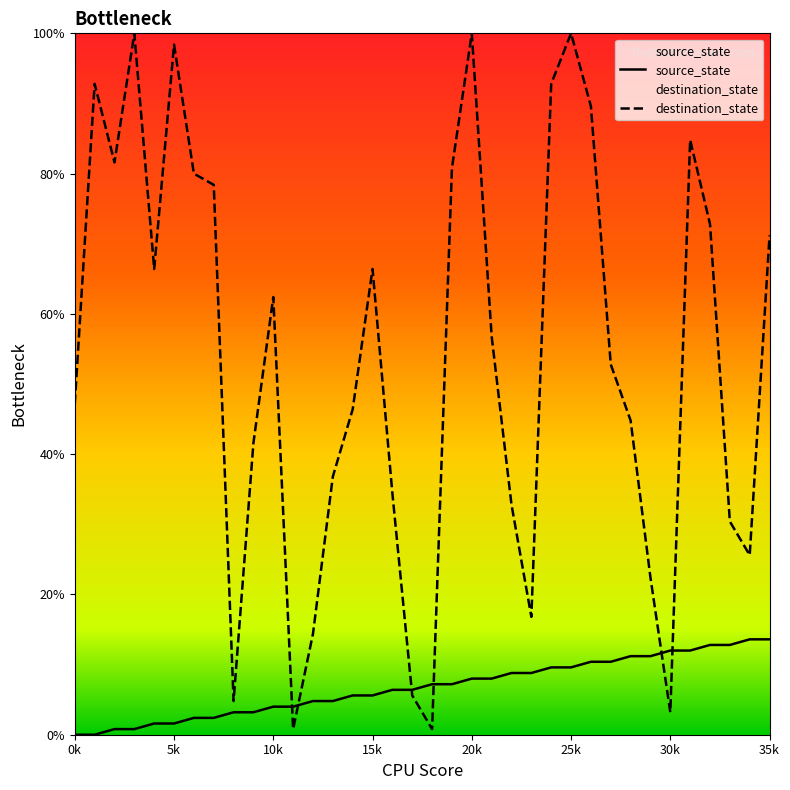

At which label does destination_state reach its peak?

3